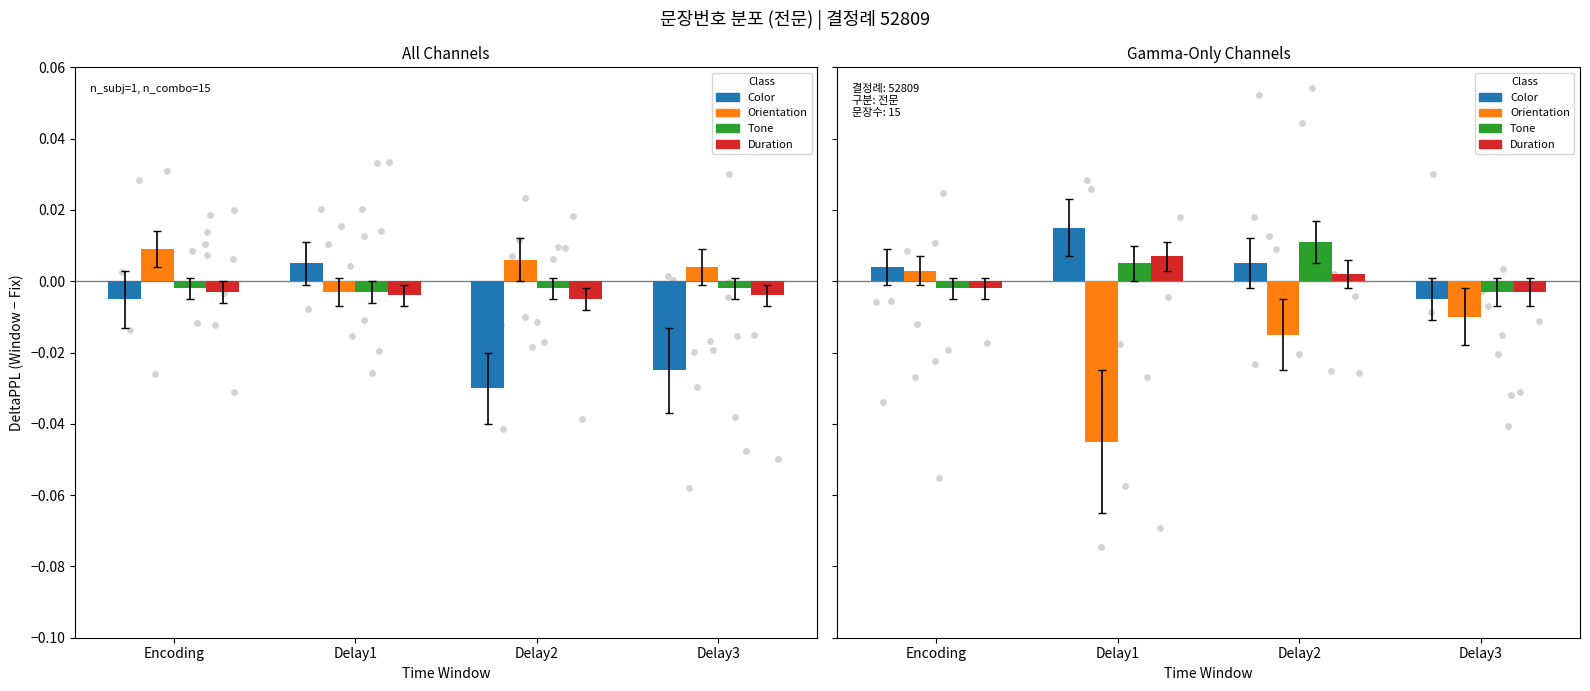

Which series contains the highest Y value?

Color